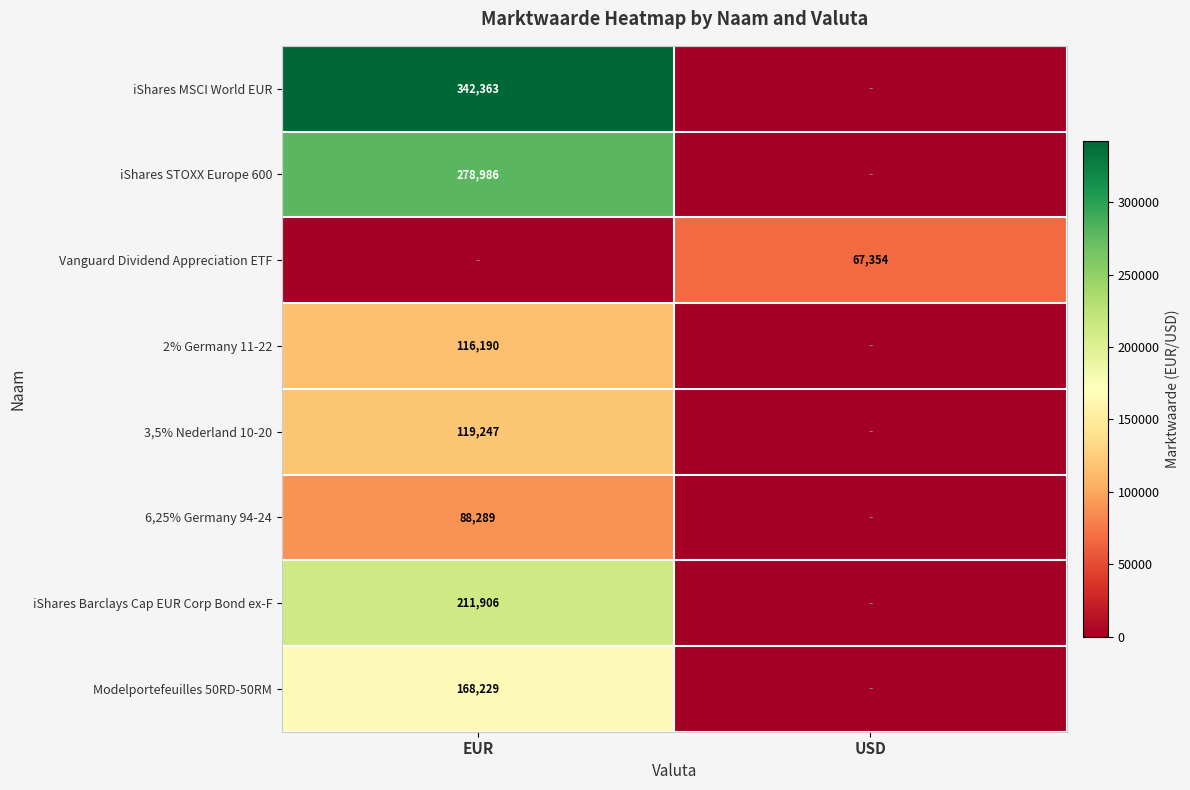

The 6,25% Germany 94-24 series shows 88289 at EUR. True or false?

True